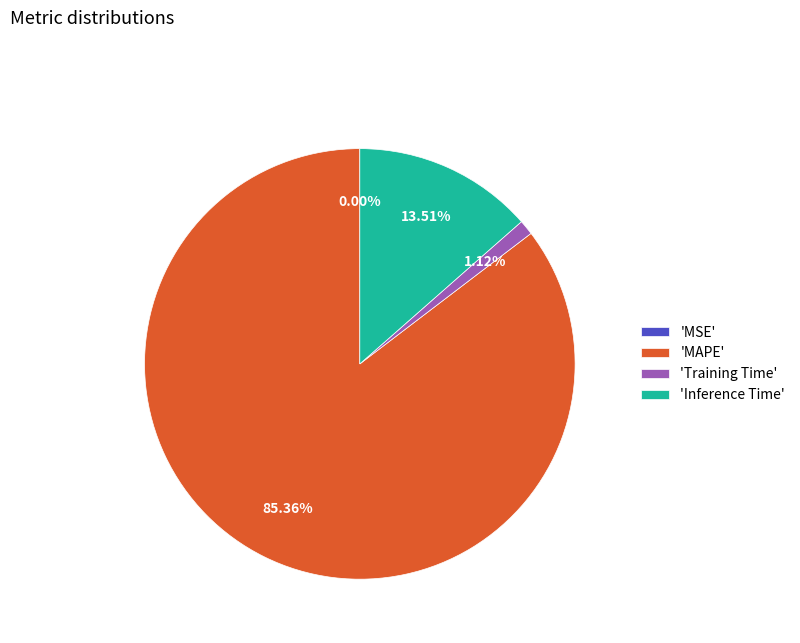

Which has a higher value, 'Training Time' or 'MAPE'?

'MAPE'